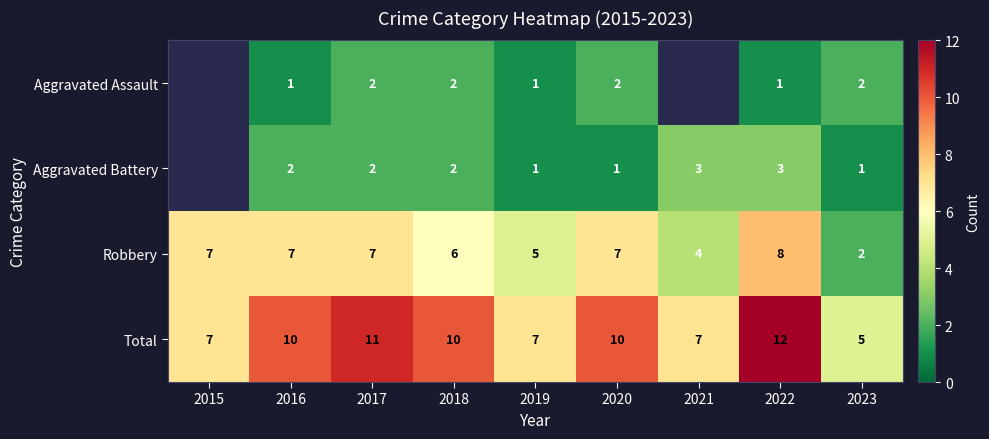

True or false: Total has a value of 4.0 at 2018.

False